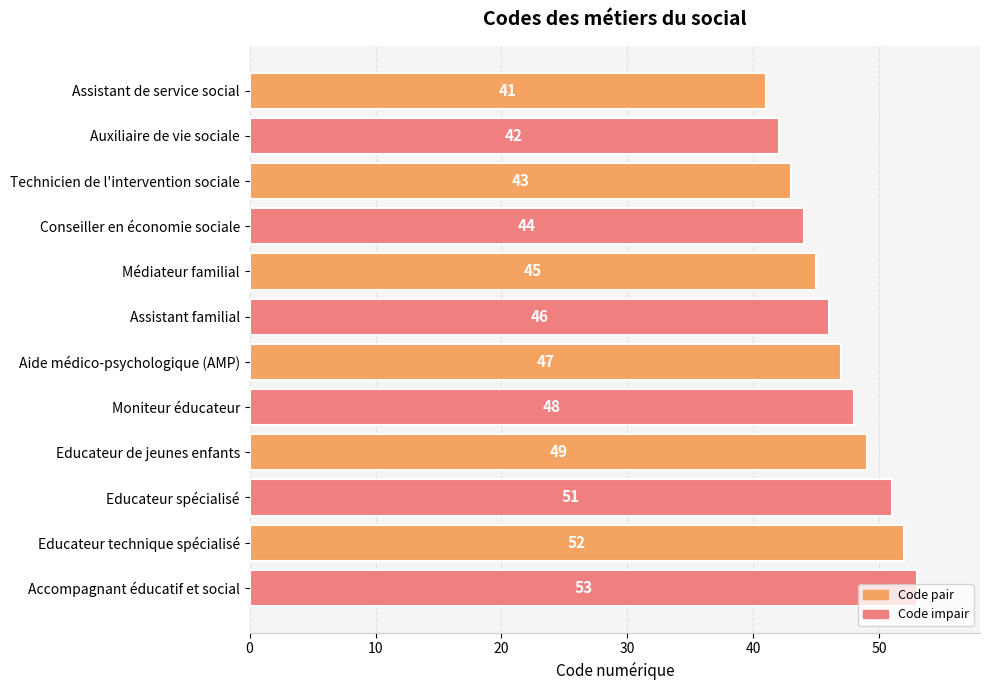

What is the average value?

47